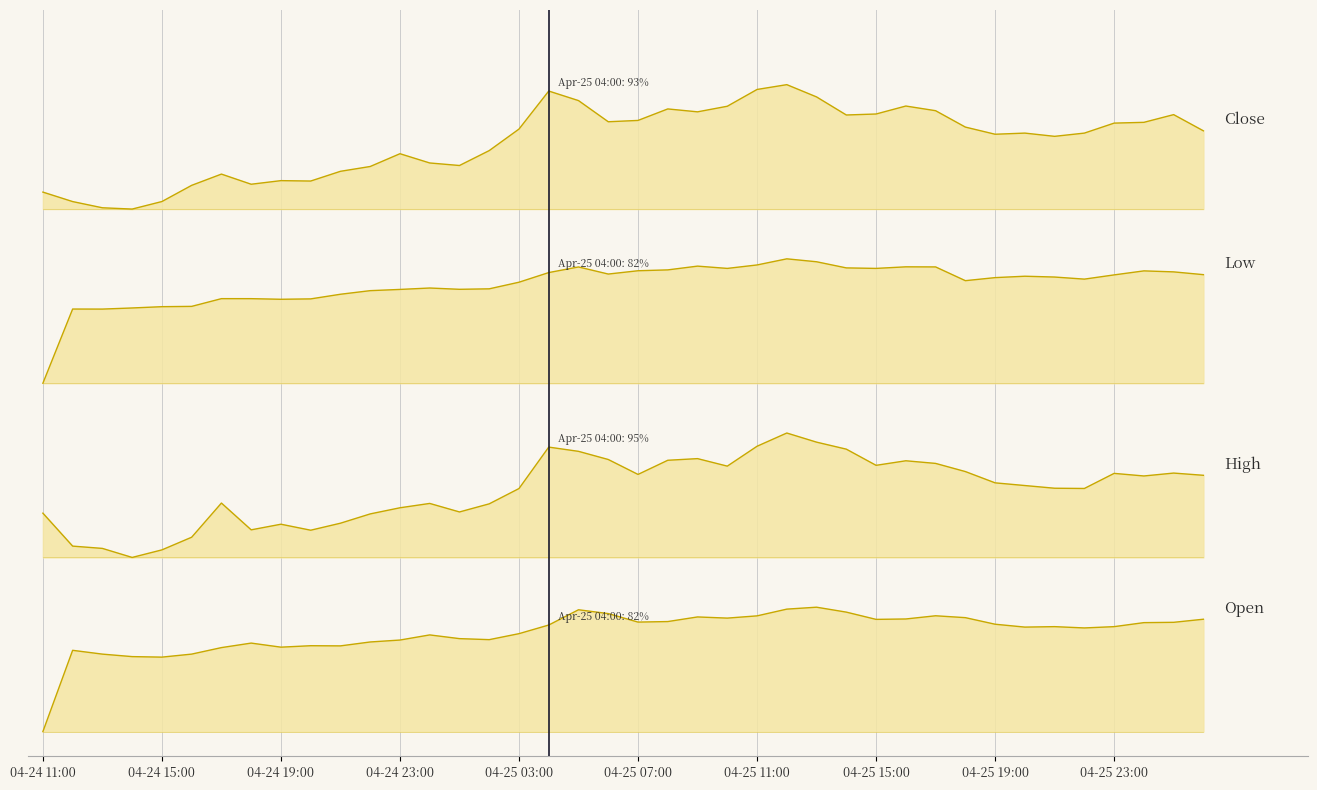

What are all the series names shown in the legend?

Open, High, Low, Close